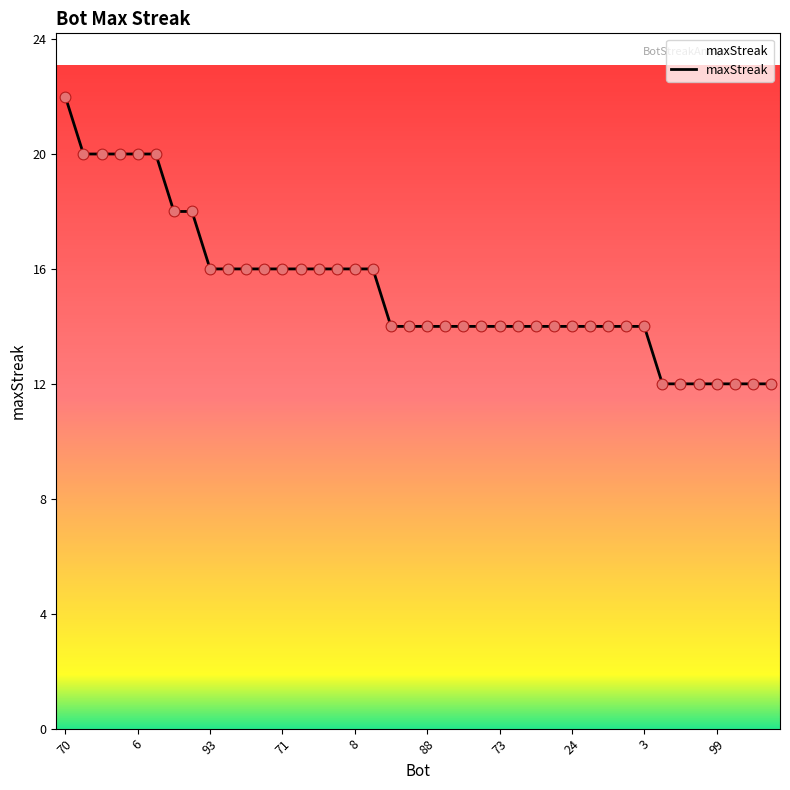

What is the smallest value displayed?

12